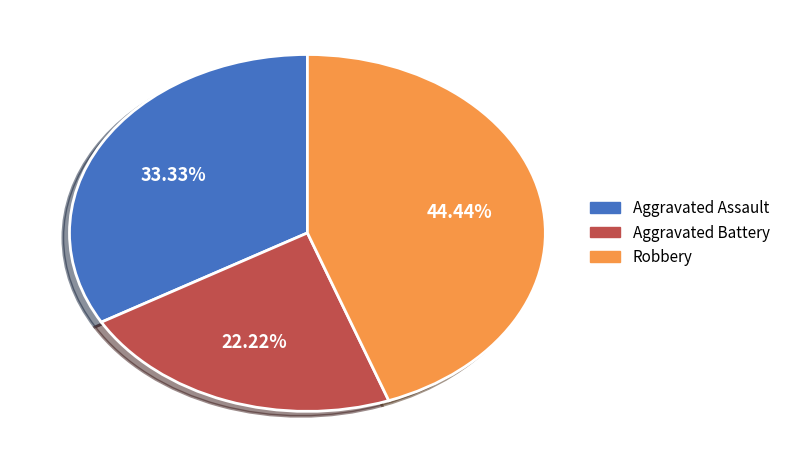

Is there a majority slice in this chart?

No